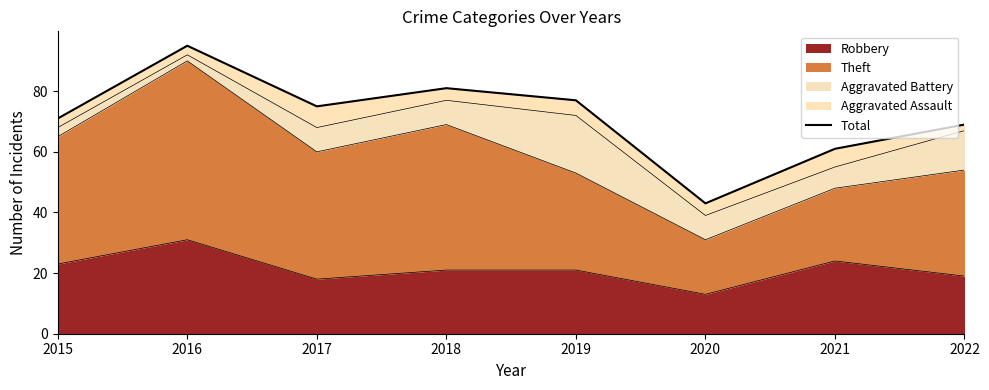

How many points are lower than both their immediate neighbors (excluding endpoints)?

2